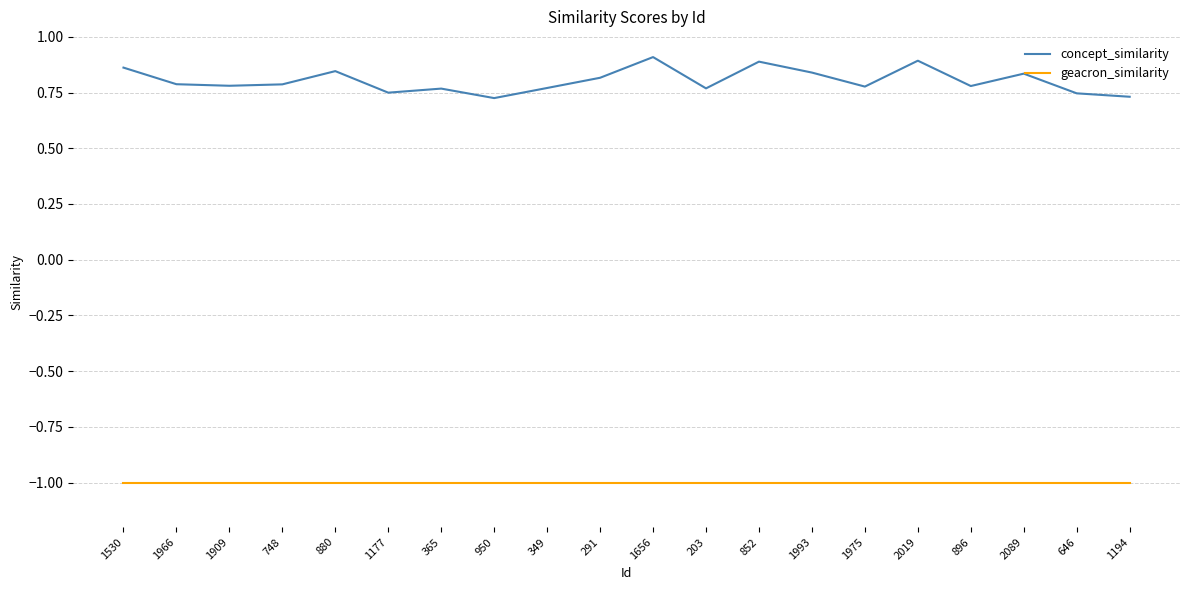

The geacron_similarity series shows -1.0 at 748. True or false?

True